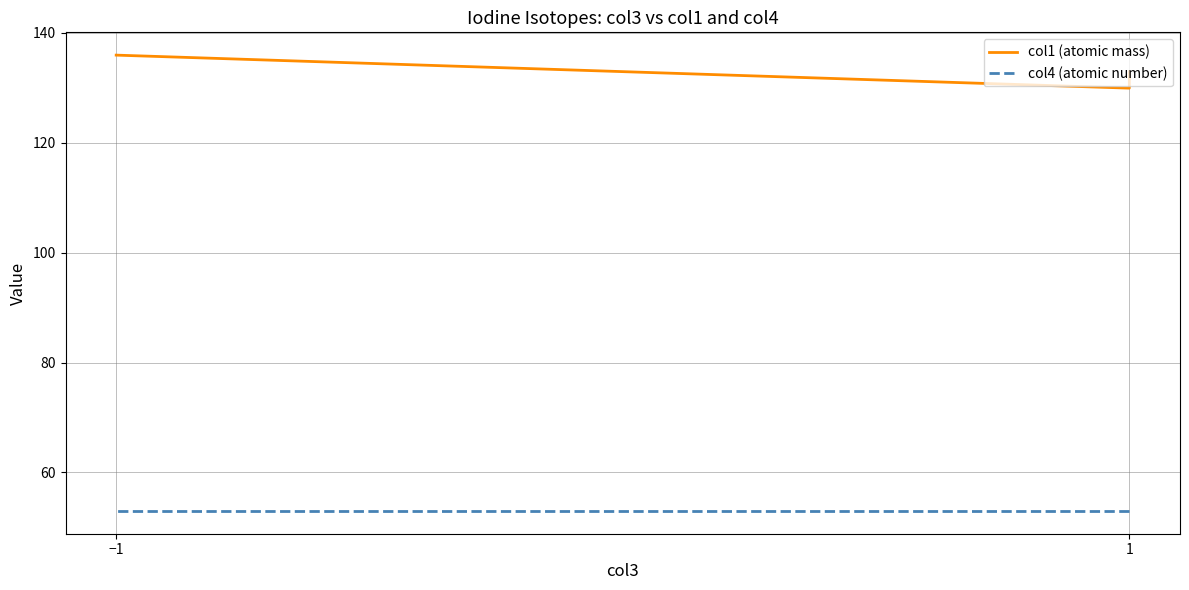

Rank the series by their average value, from highest to lowest.

col1 (atomic mass), col4 (atomic number)